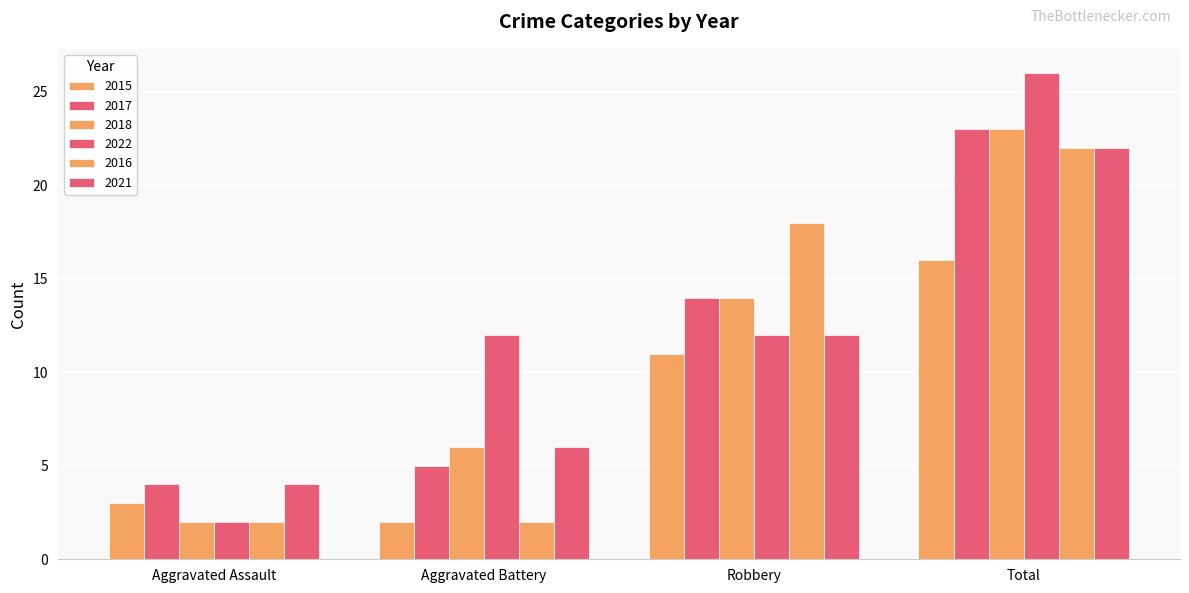

Is it true that 2015 equals 11 at Total?

False